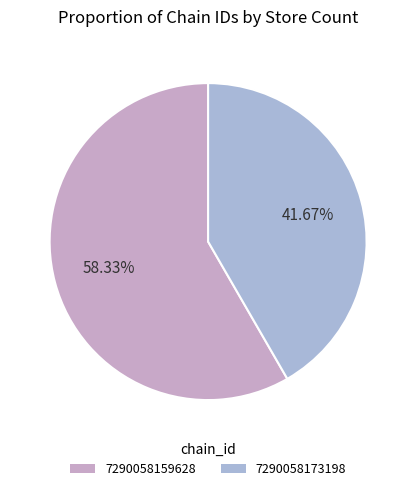

How many slices are in this pie chart?

2